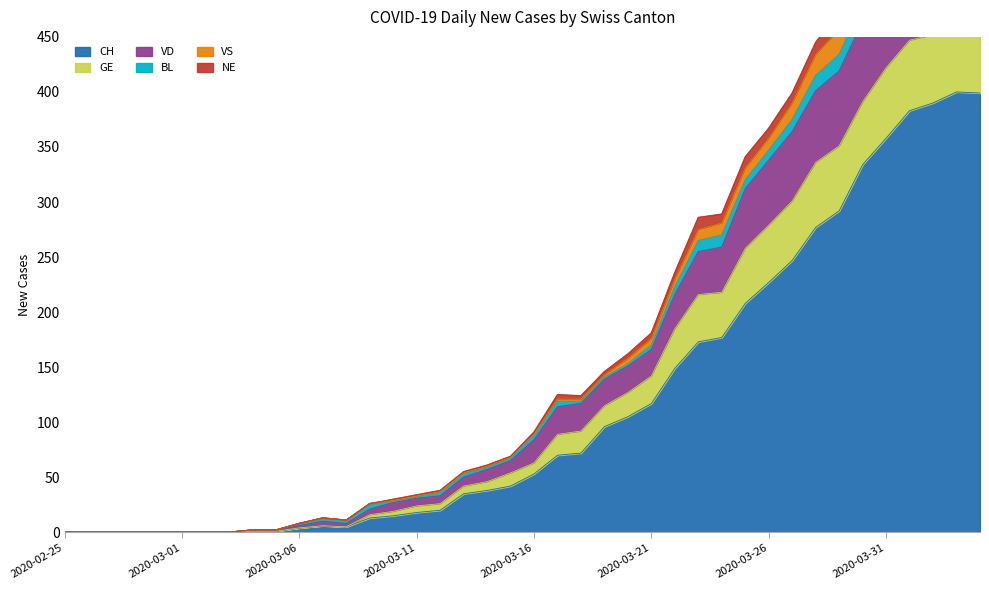

Is the value of VD at 2020-03-26 greater than the value of CH at 2020-03-23?

Yes